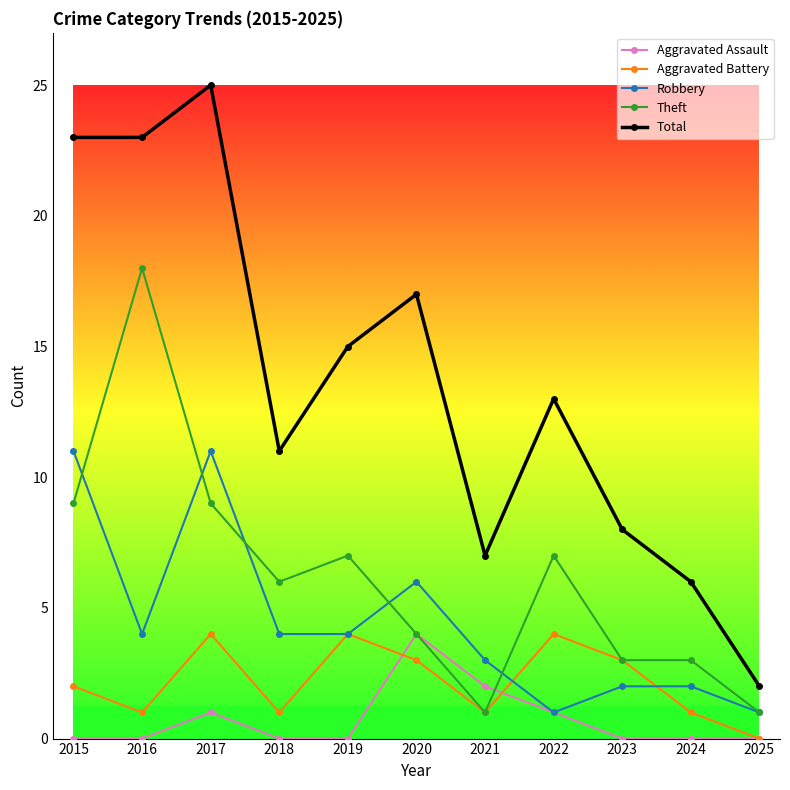

What is the average value of the Robbery series?

4